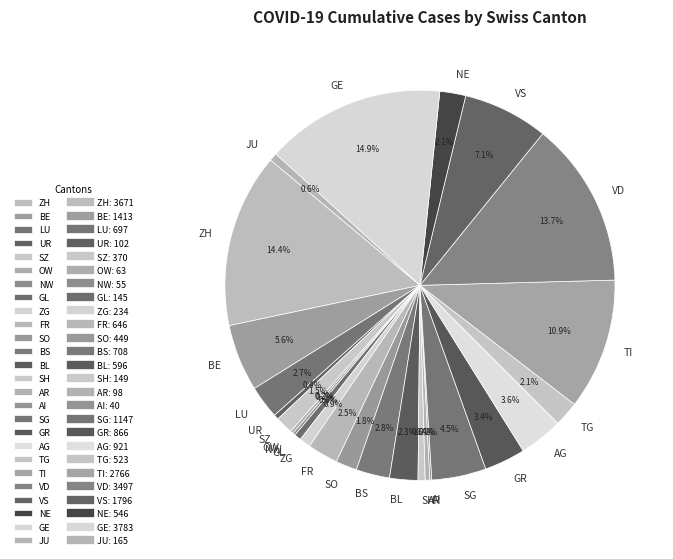

To the nearest percent, what percentage of the pie is BL?

2%